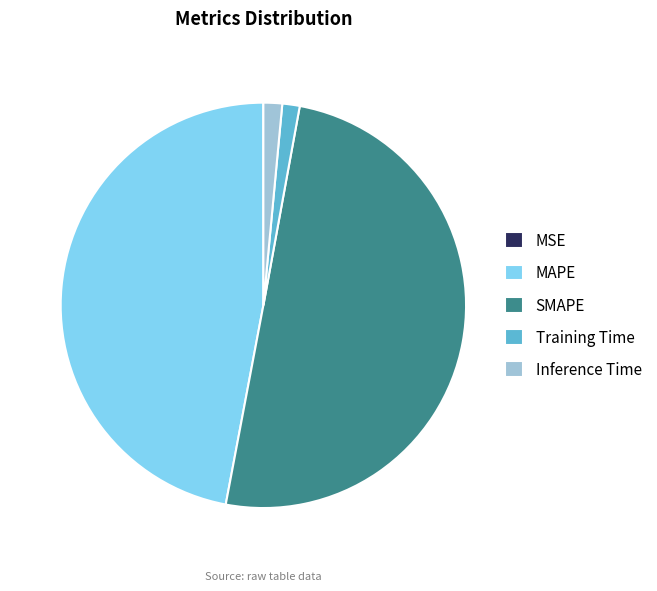

What is the largest slice in the pie chart?

SMAPE